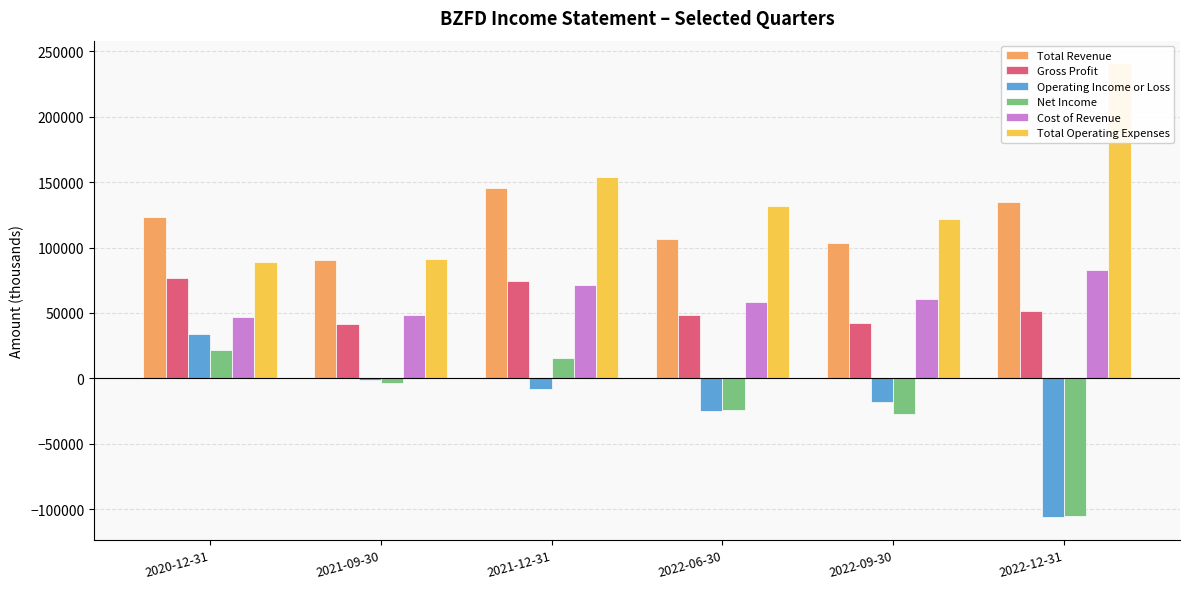

What is the difference between the maximum and minimum values in the Total Operating Expenses series?

151500